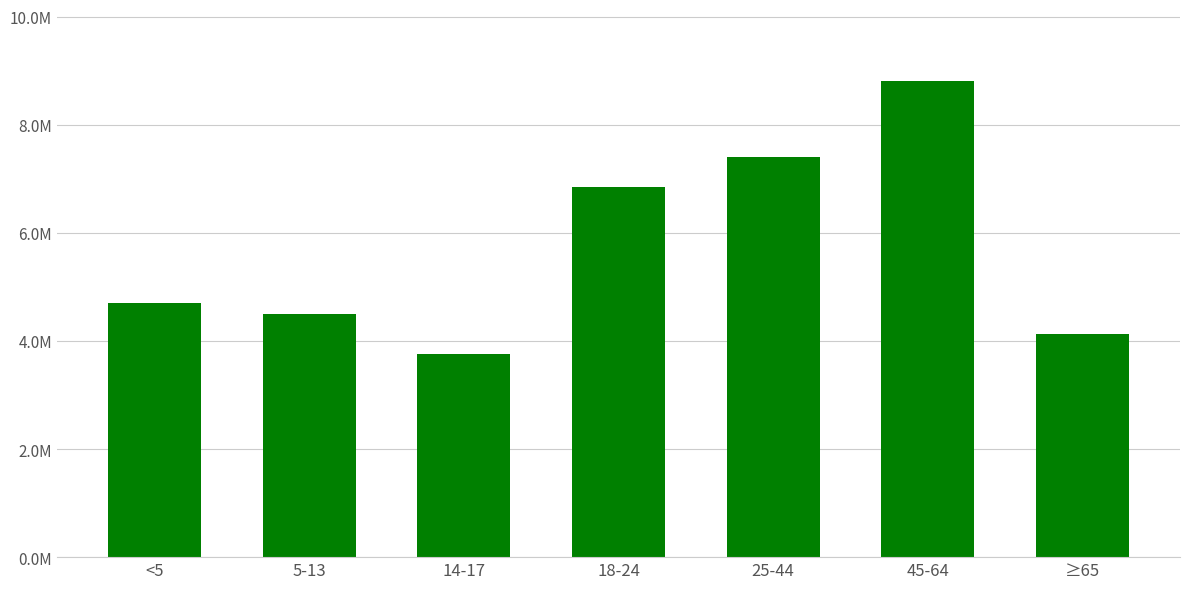

Is it true that the value at 18-24 is 4670321?

False